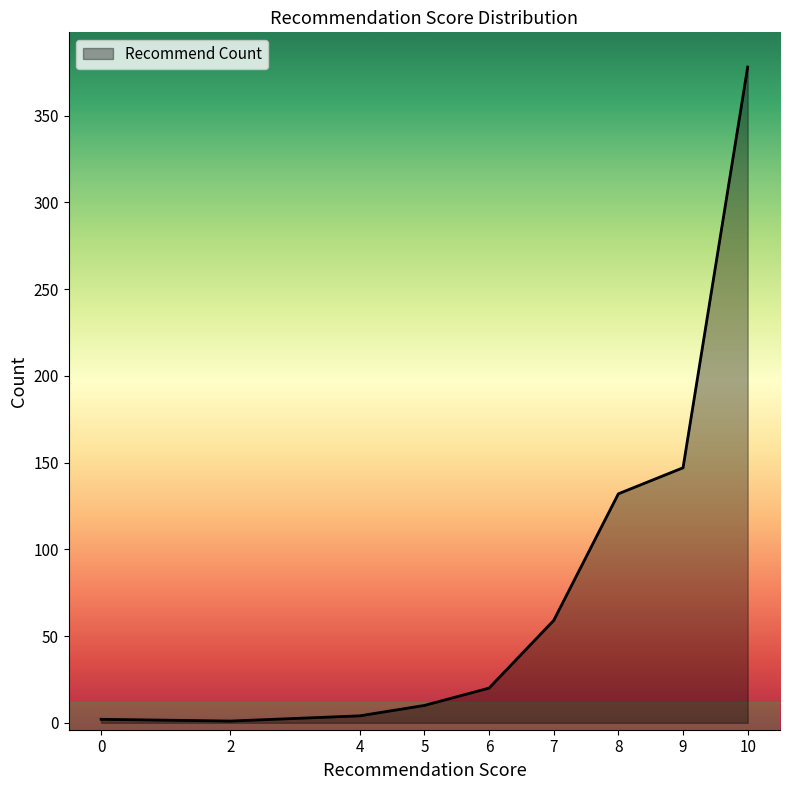

What is the change in value from 7 to 9?

+88